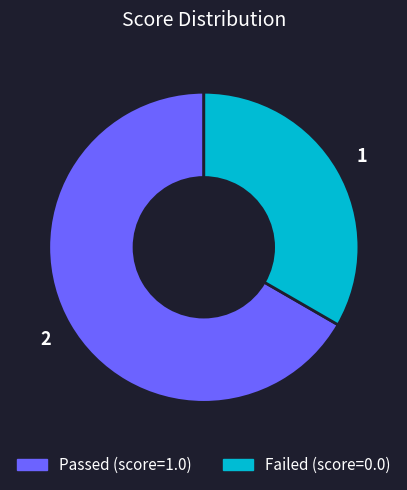

Does any single category account for the majority?

Yes